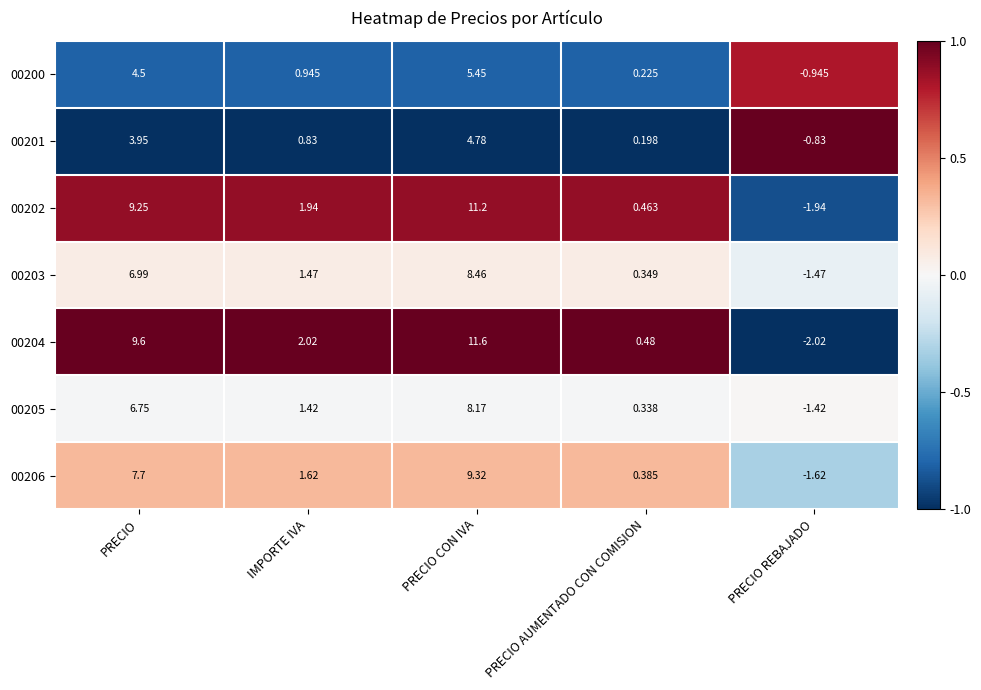

At which label does 00200 first exceed 0?

PRECIO